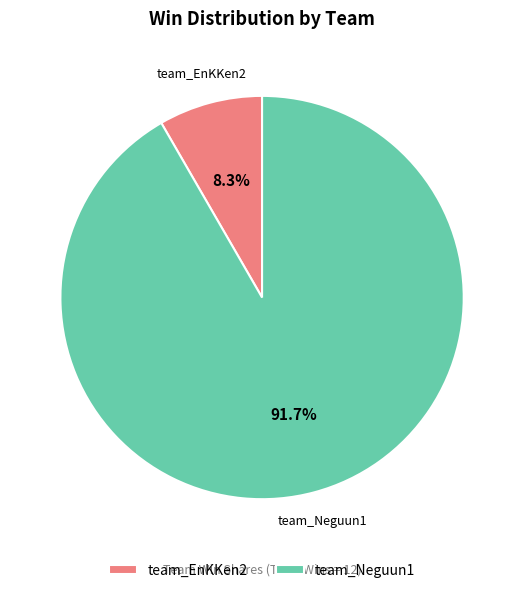

What is the largest slice in the pie chart?

team_Neguun1